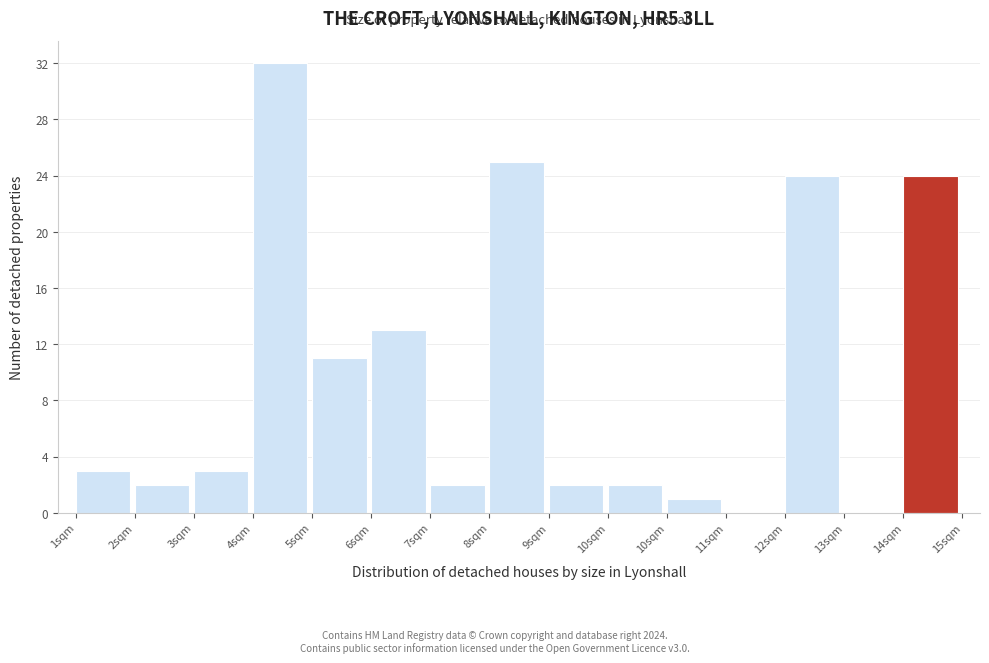

How many data points does each series have?

15